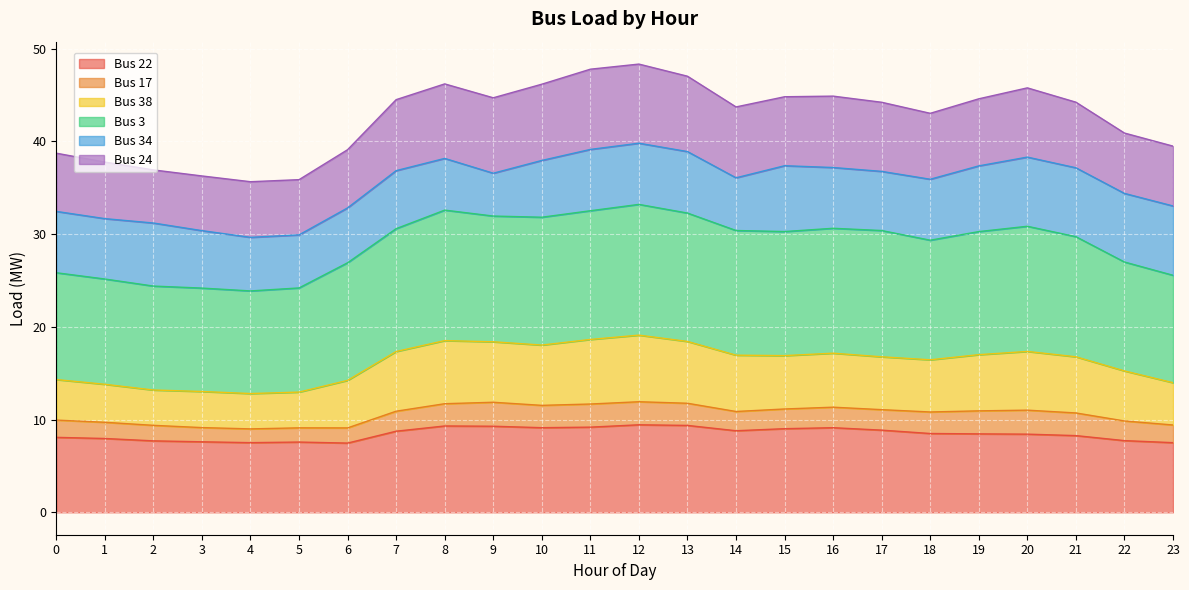

The value of Bus 22 at 12 is 9.4. True or false?

True